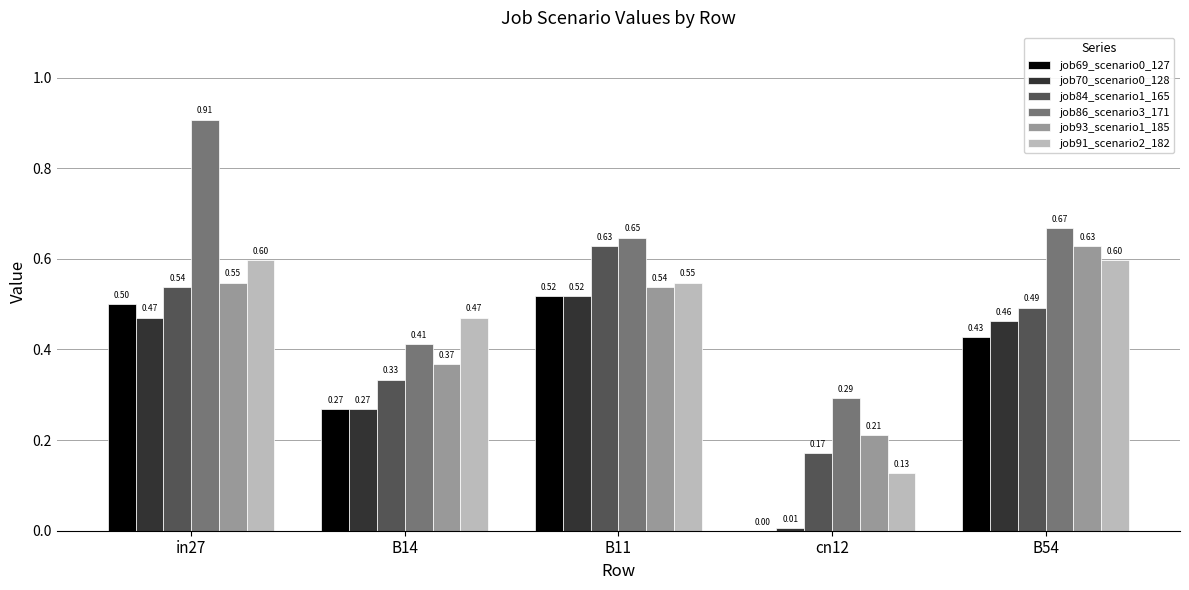

Is the value of job69_scenario0_127 at B11 greater than the value of job86_scenario3_171 at B11?

No